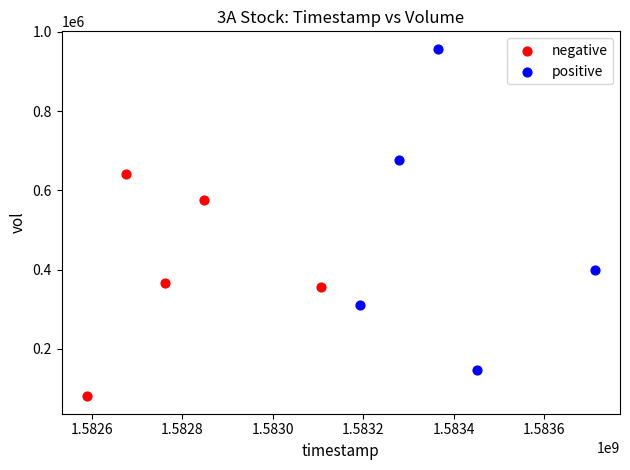

What are all the series names shown in the legend?

negative, positive